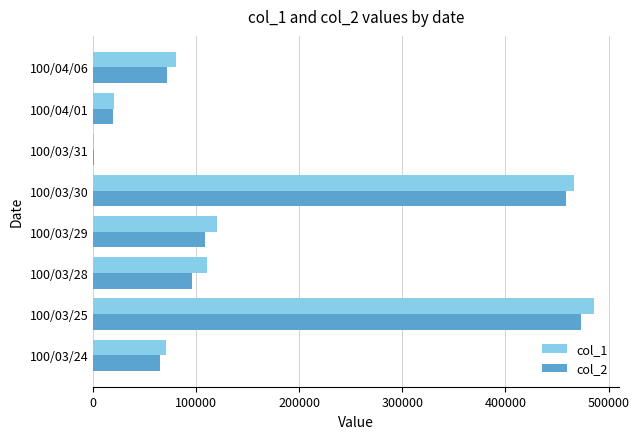

How many data points does each series have?

8